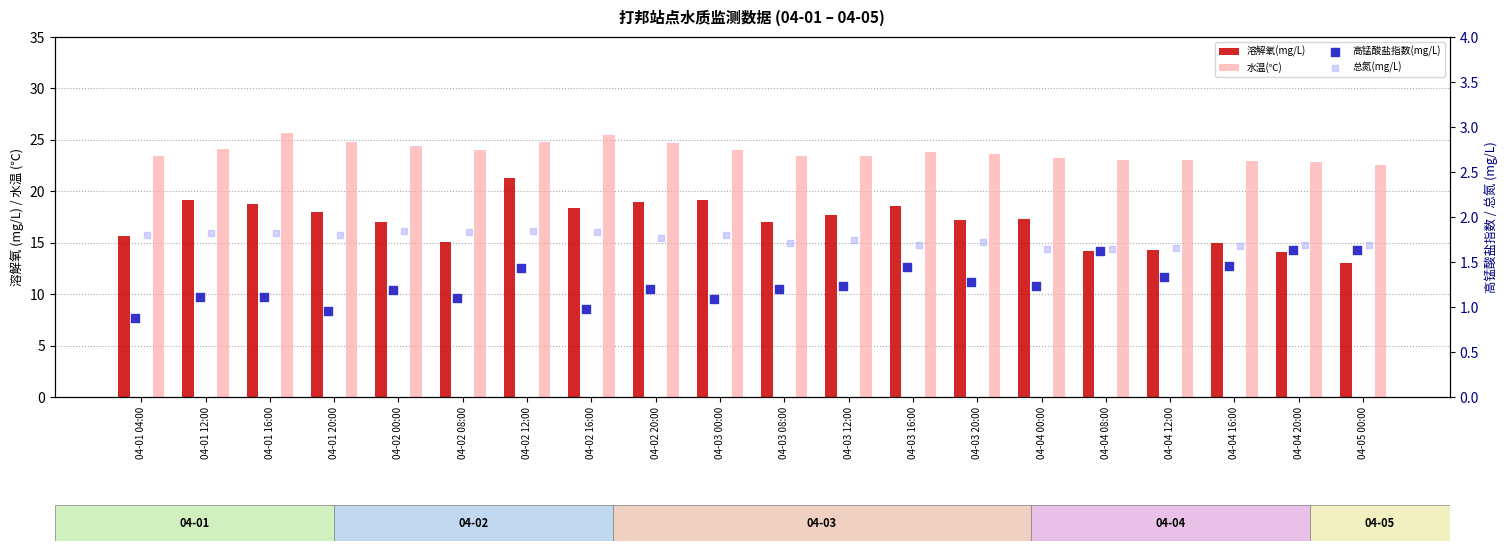

Is the value of 水温(℃) at 04-03 08:00 greater than the value of 总氮(mg/L) at 04-02 00:00?

Yes